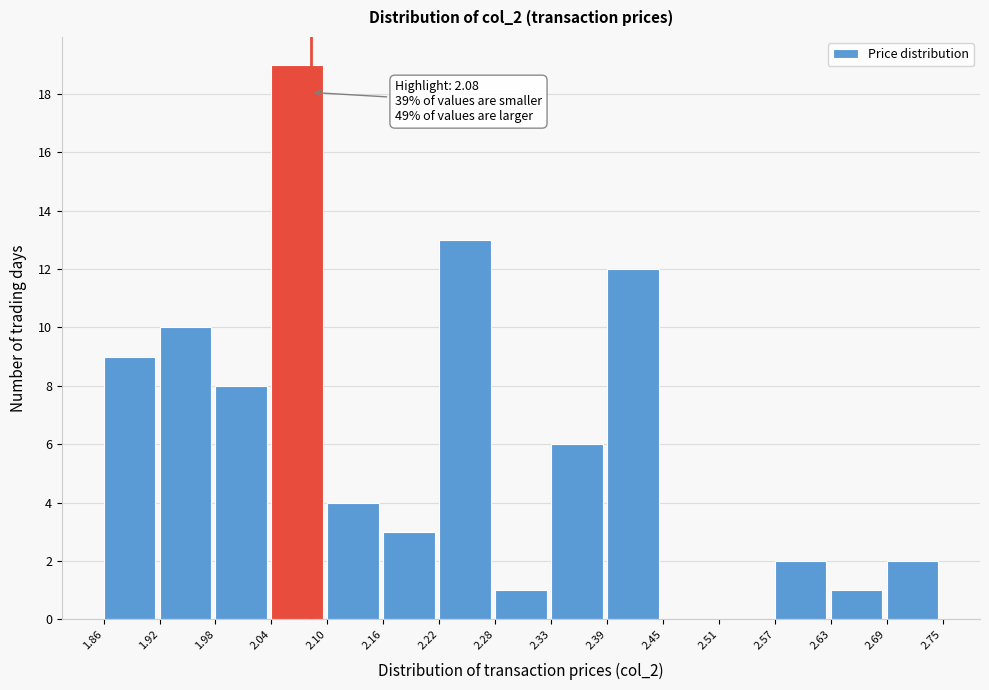

Over which range of the x-axis is the bar tallest?

2.04 to 2.10